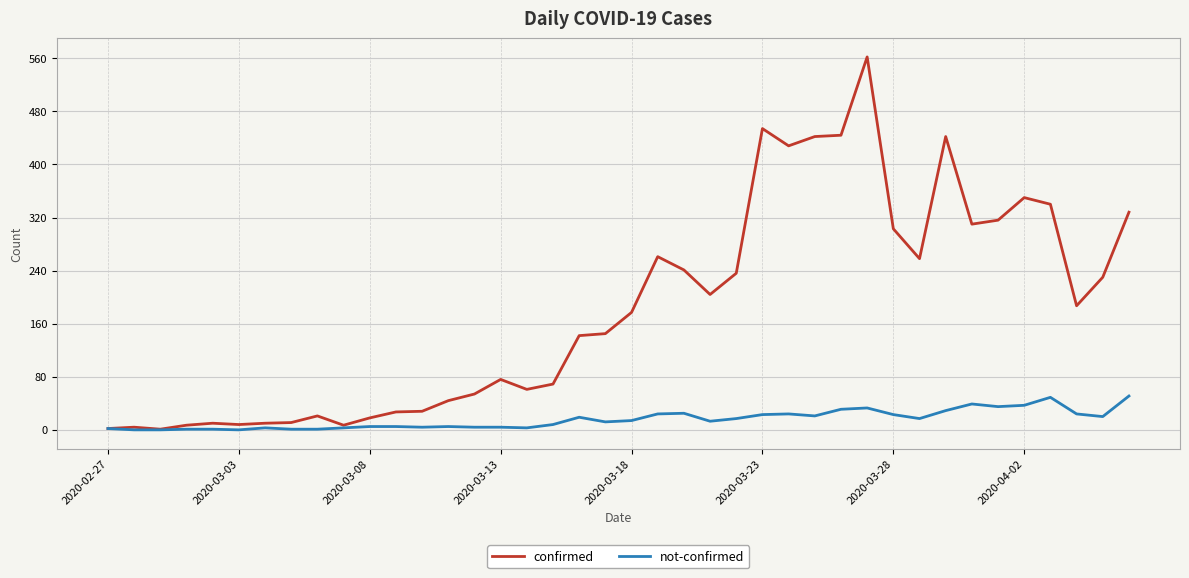

What is the maximum value for not-confirmed?

51